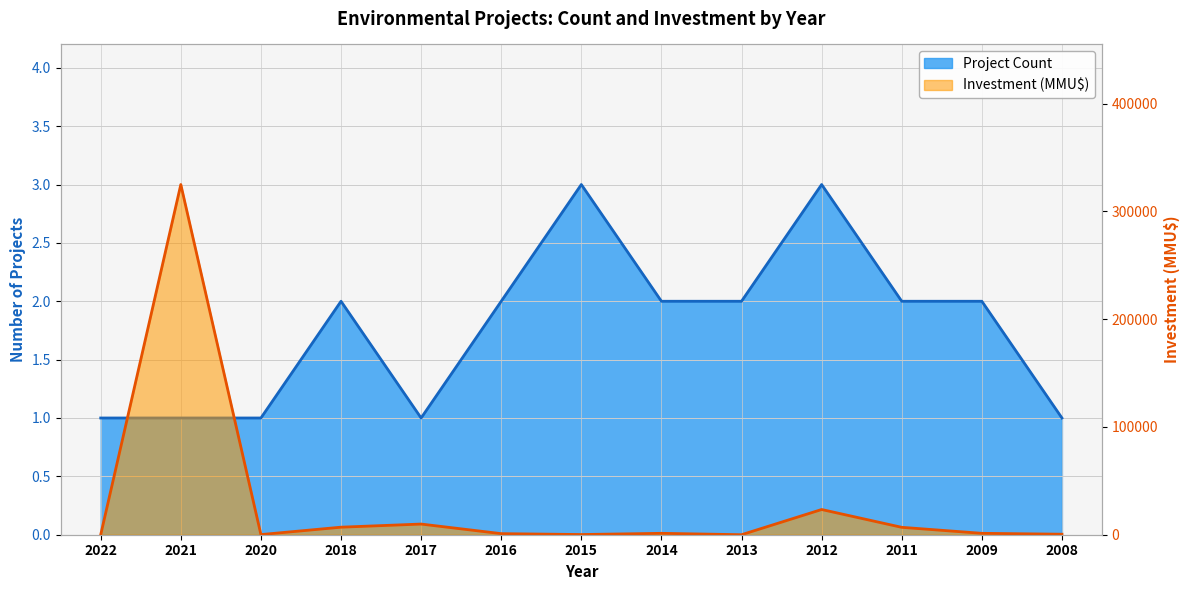

Which category has the lowest value across all series?

2022